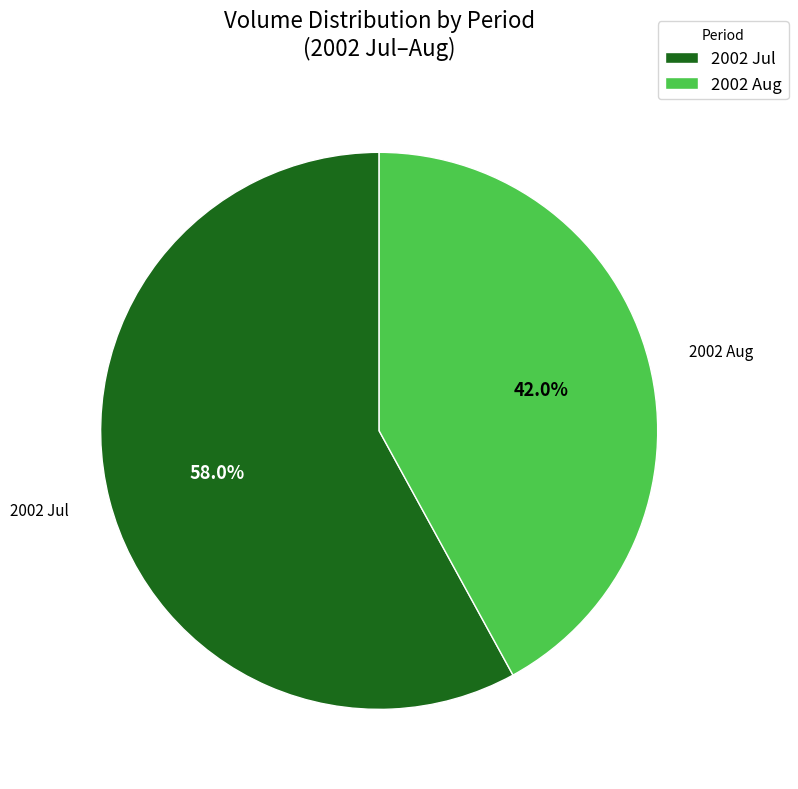

Is there any slice that represents more than half of the pie?

Yes